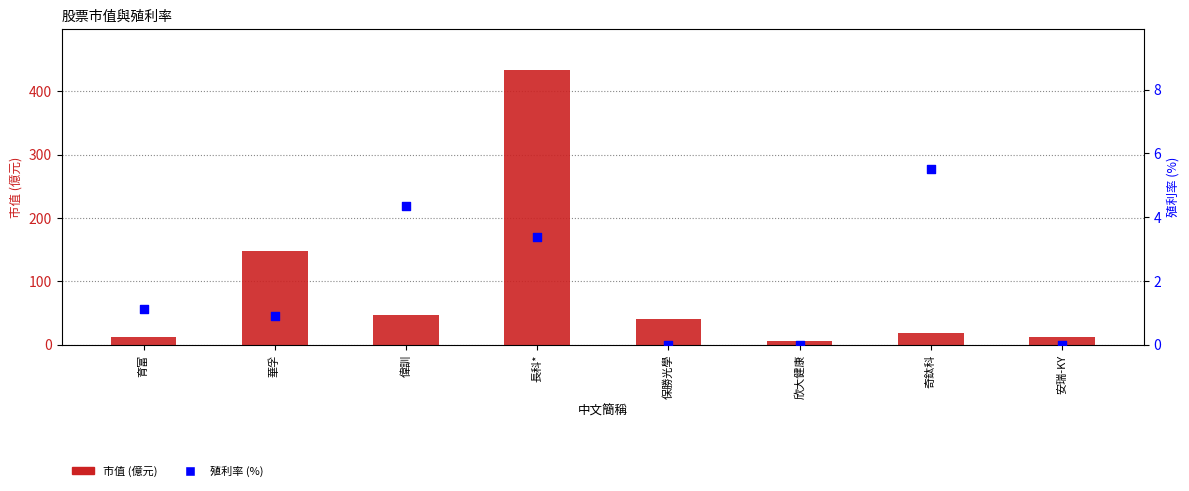

Which series reaches the maximum Y coordinate?

市值 (億元)